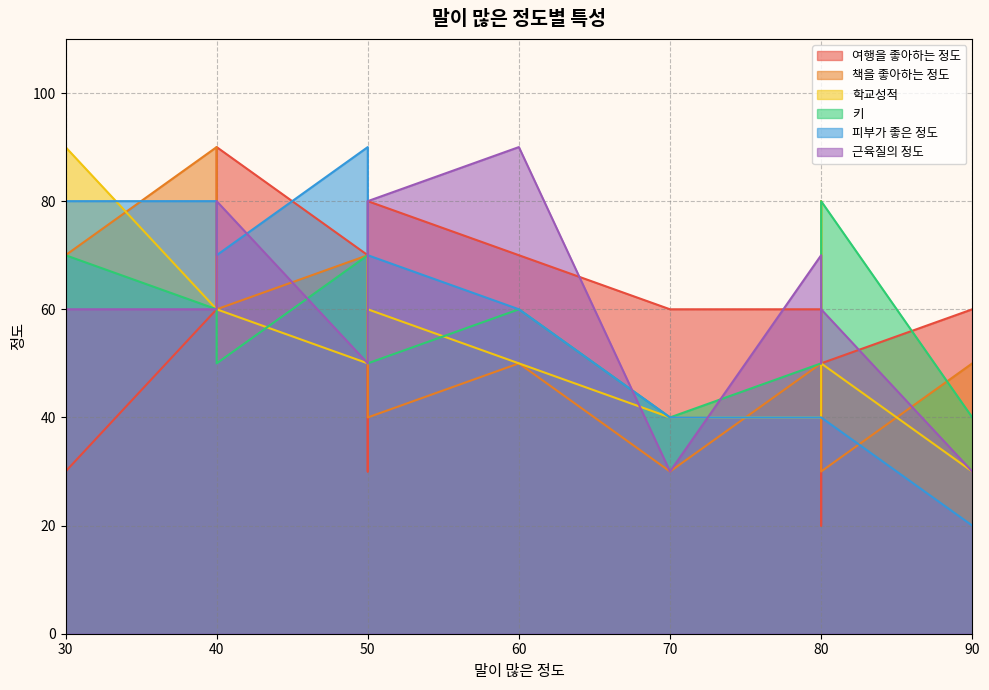

What are all the series names shown in the legend?

여행을 좋아하는 정도, 책을 좋아하는 정도, 학교성적, 키, 피부가 좋은 정도, 근육질의 정도